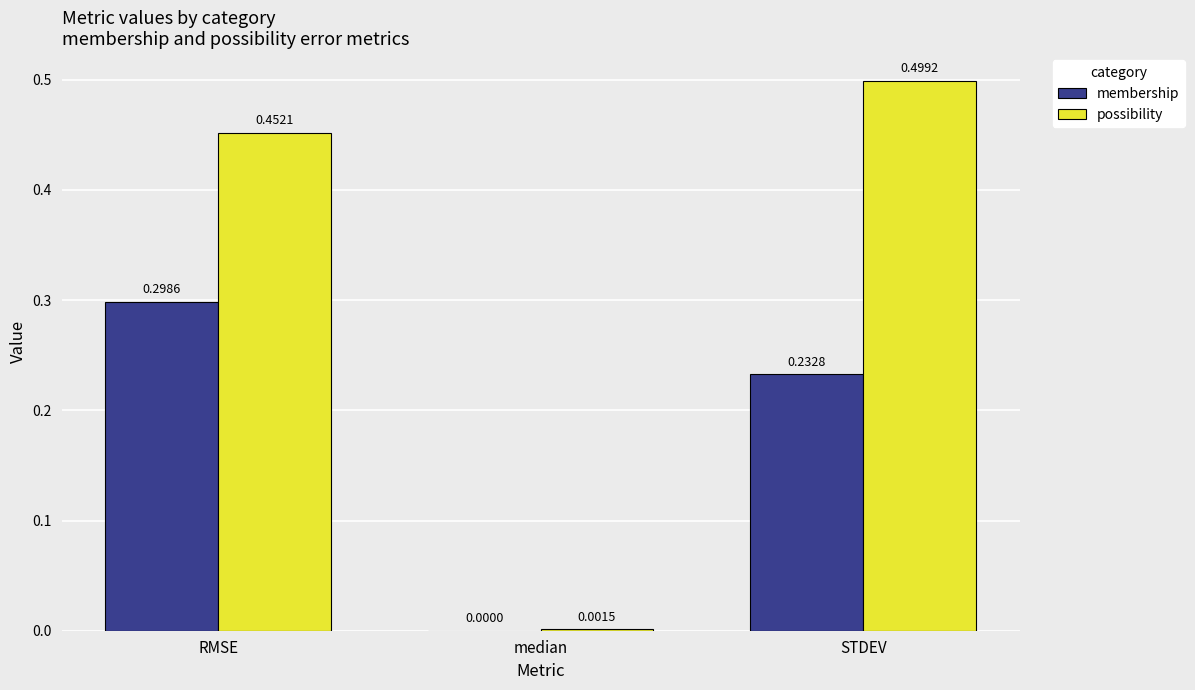

How many series are shown in this chart?

2